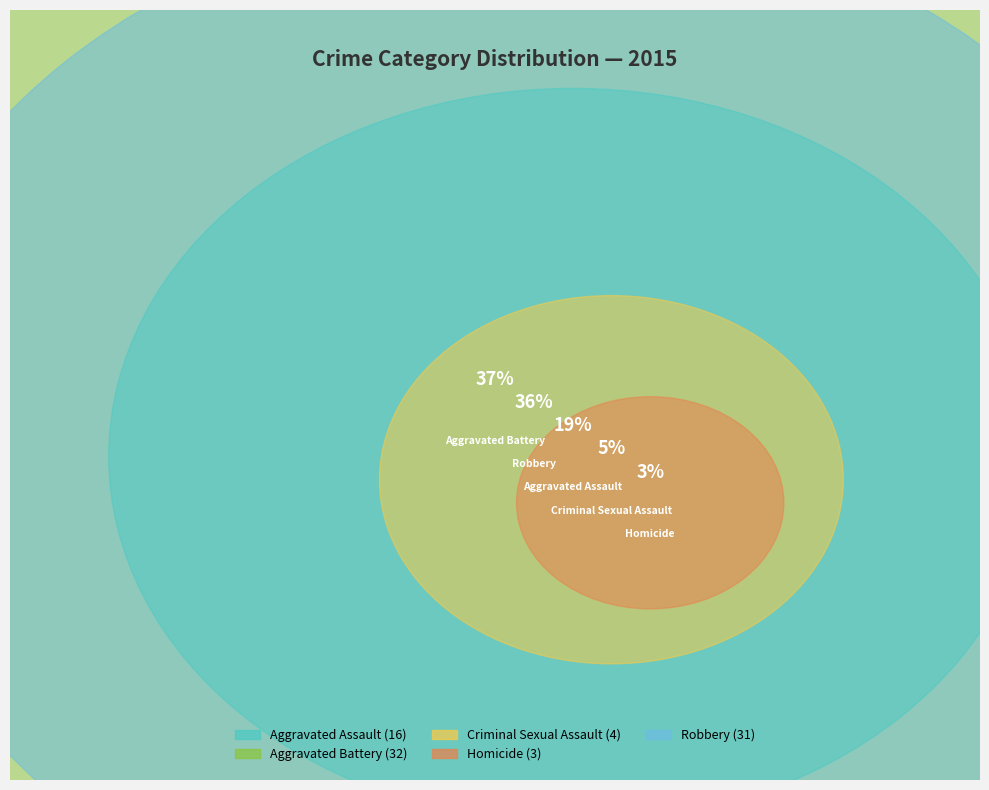

Rank the categories by value from highest to lowest.

Aggravated Battery, Robbery, Aggravated Assault, Criminal Sexual Assault, Homicide